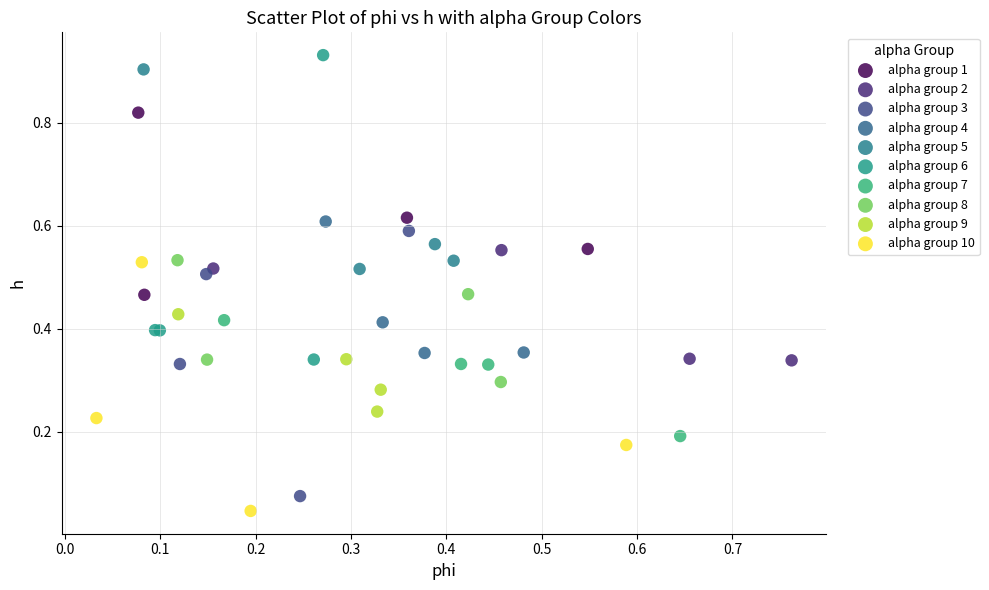

Which series has the widest spread of Y values?

alpha group 6